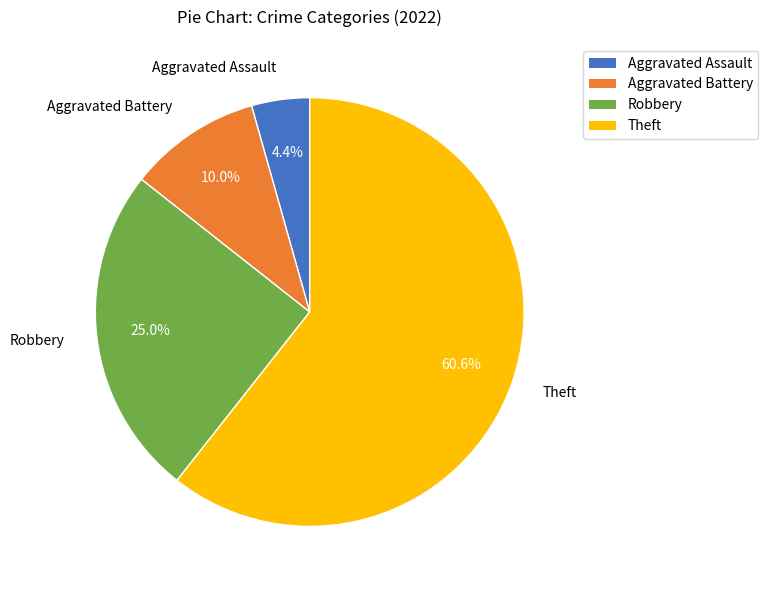

True or false: Robbery accounts for 35% of the total.

False